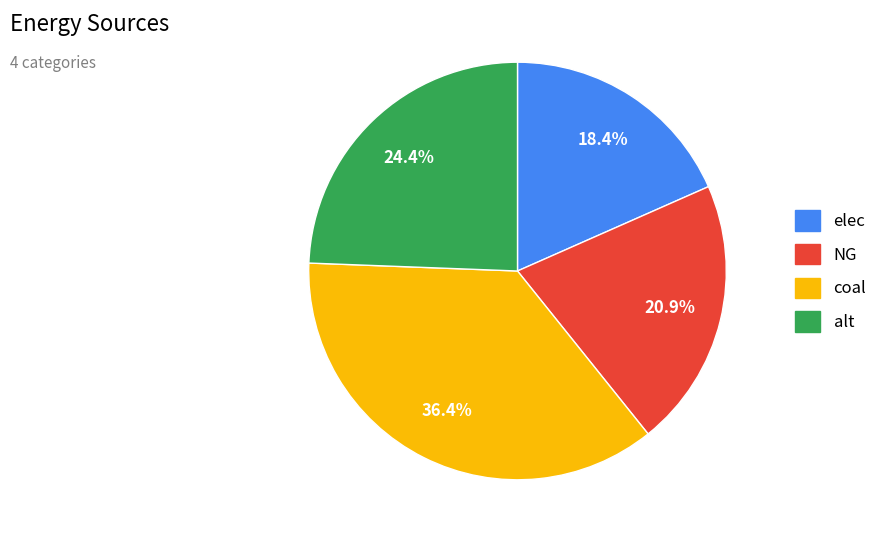

Is it true that alt is 24% of the pie?

True